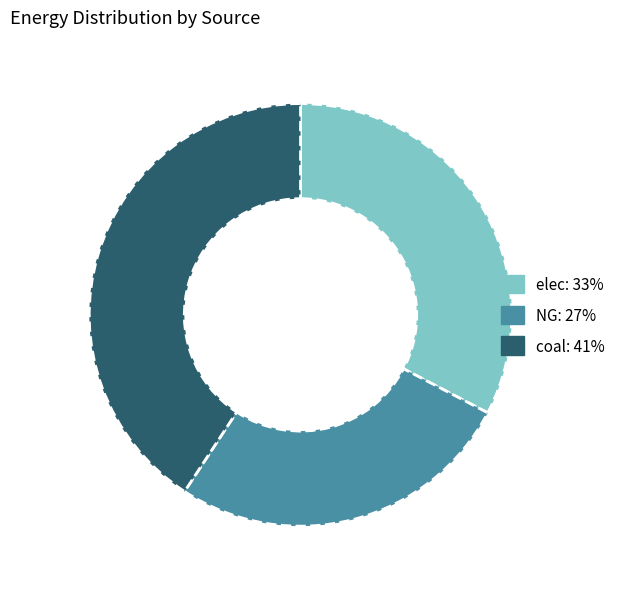

Combined, do elec and coal account for over 50%?

Yes